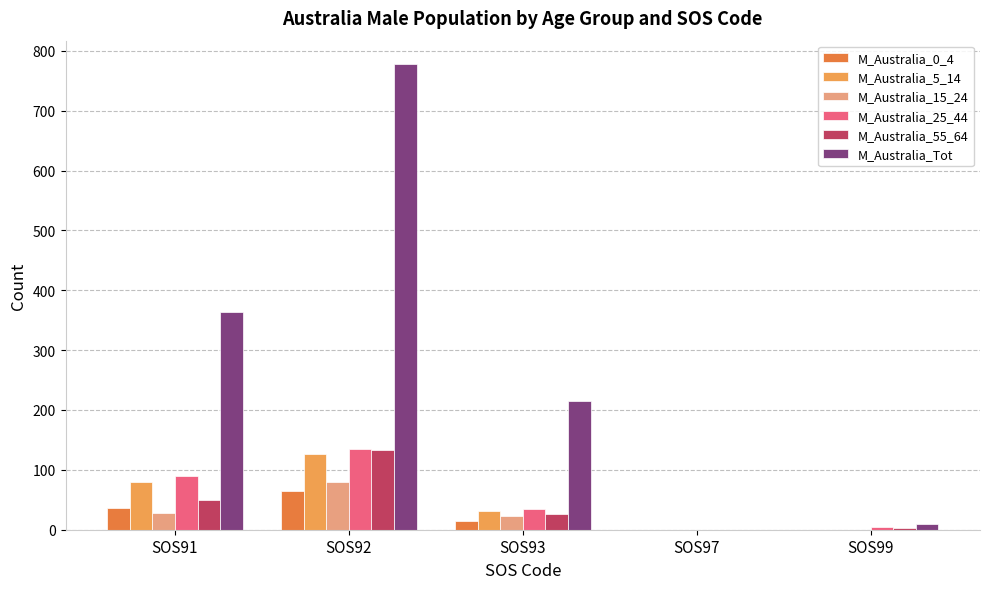

Which series has the widest spread of values?

M_Australia_Tot